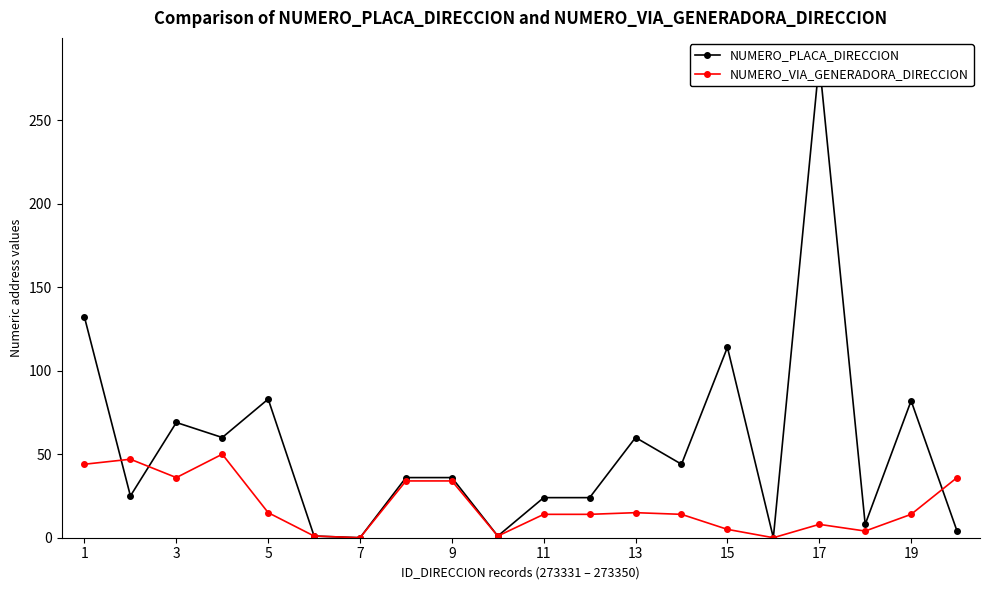

How many data points in NUMERO_PLACA_DIRECCION are less than 36?

9